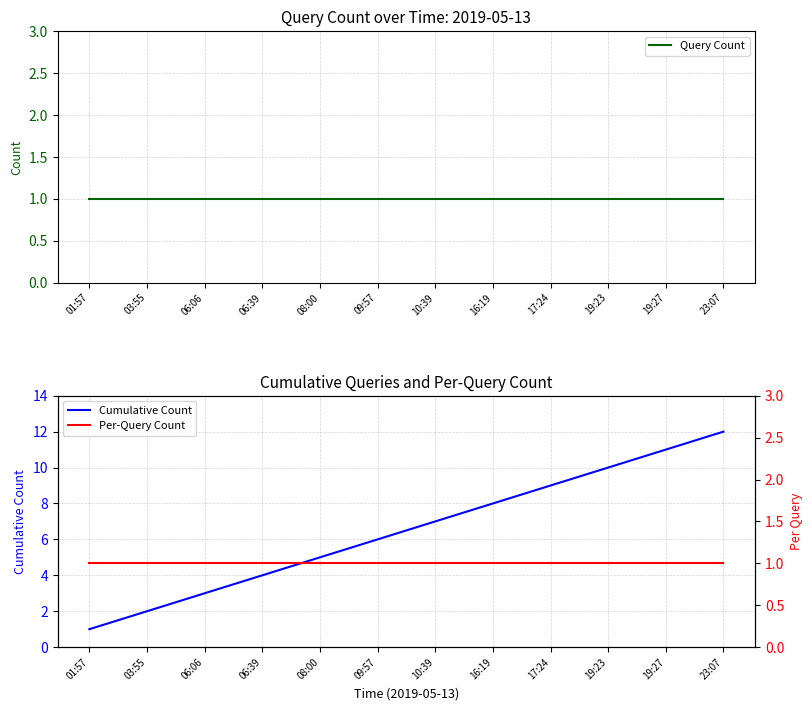

What position from the left is 06:06?

3